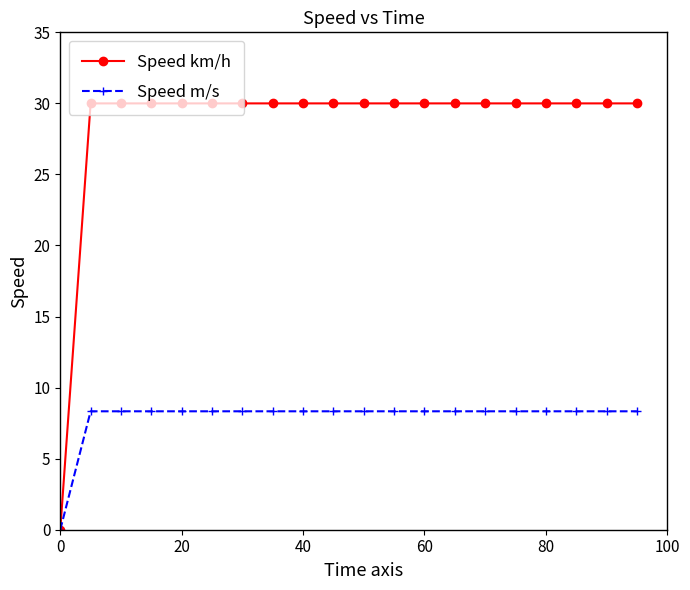

Count the number of data series in this chart.

2